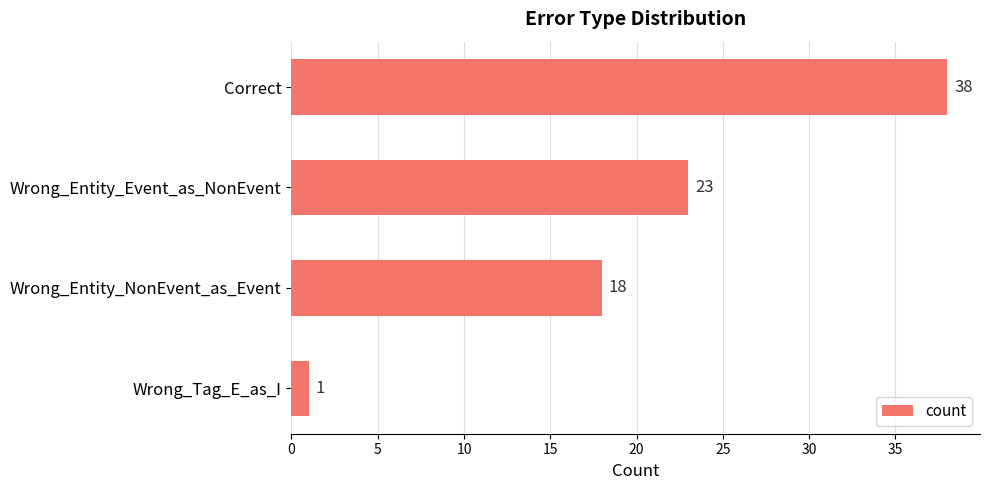

What is the difference between the maximum and minimum values?

37